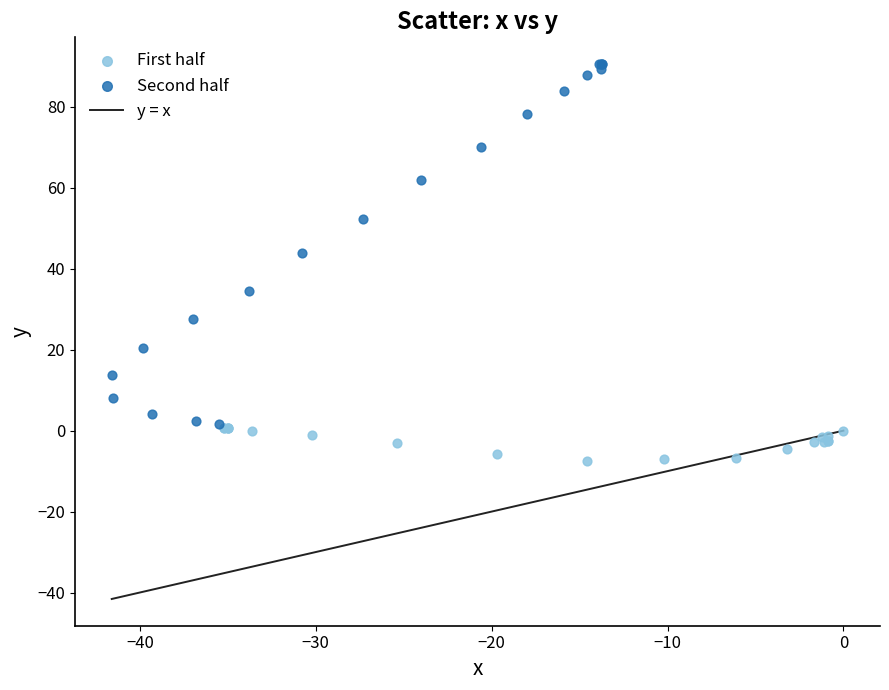

Which series contains the lowest Y value?

First half